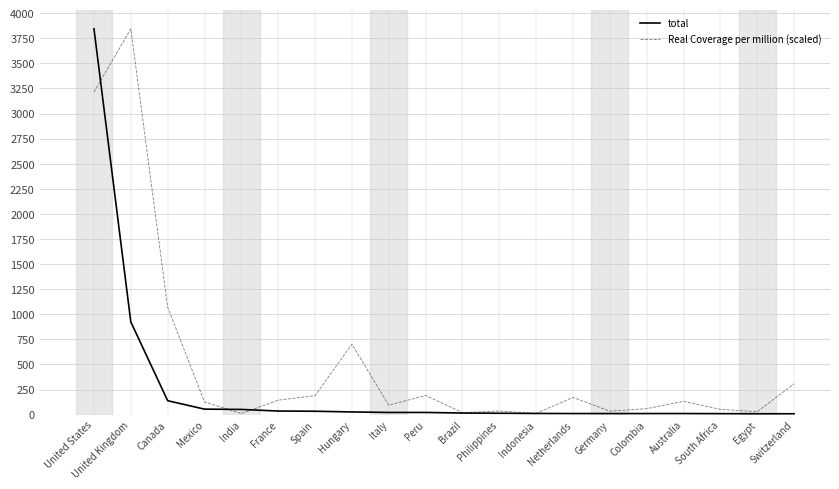

Between which two adjacent categories do Real Coverage per million (scaled) and total first intersect?

United States and United Kingdom